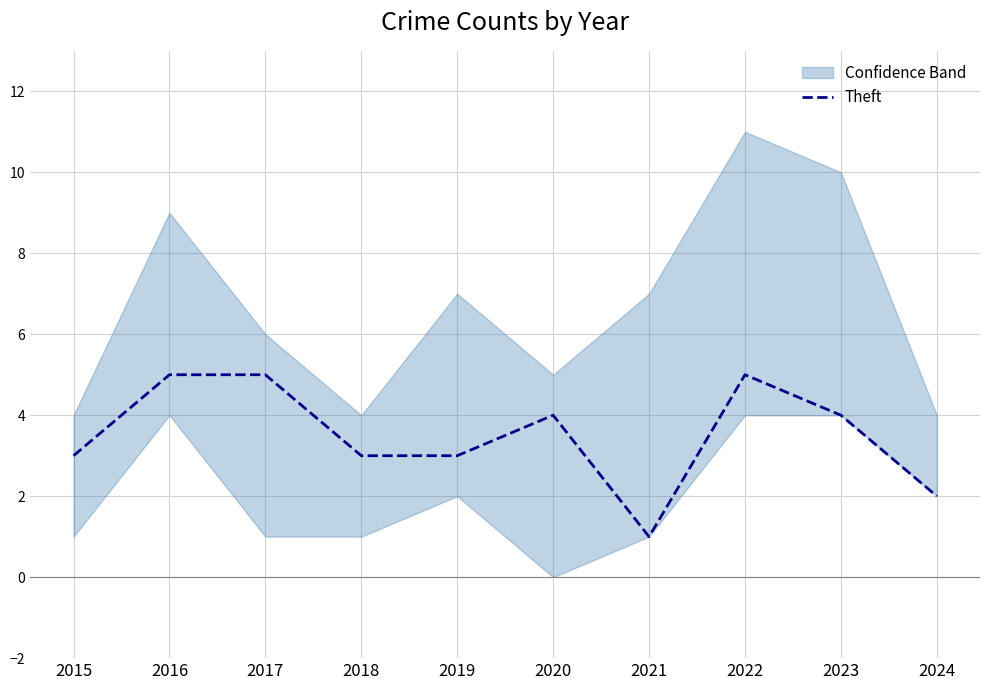

The chart shows a value of 2 at 2022. True or false?

False